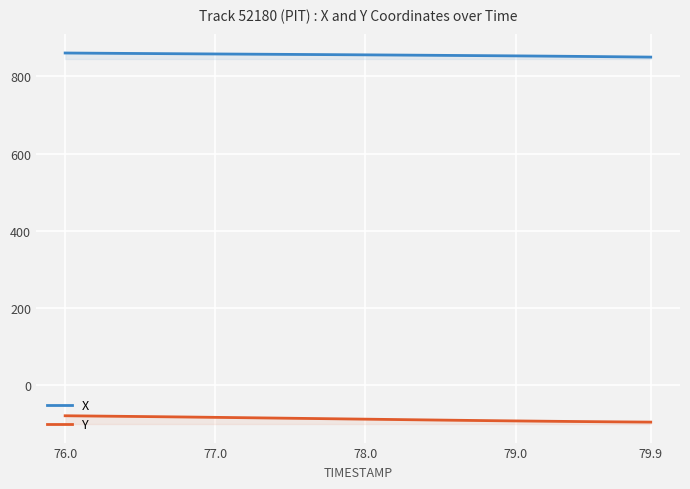

At which category is the sum across all series the highest?

76.0